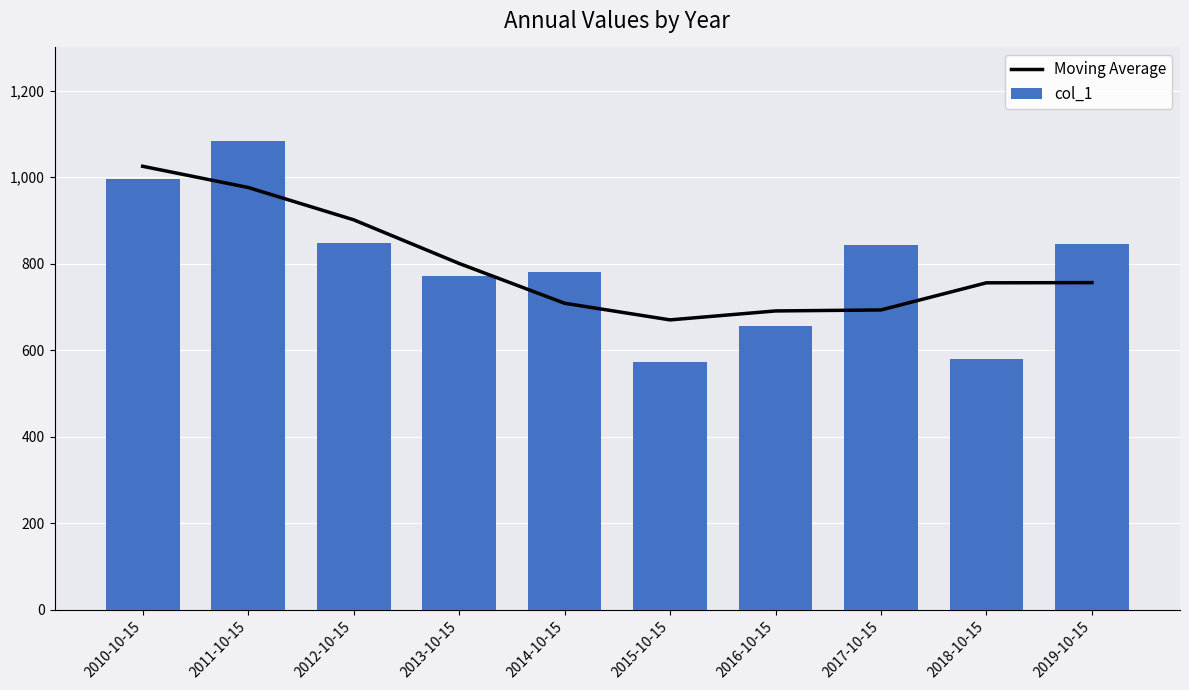

What position from the right is 2018-10-15?

2